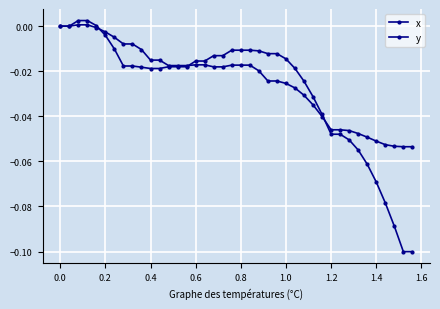

Count the number of data series in this chart.

2